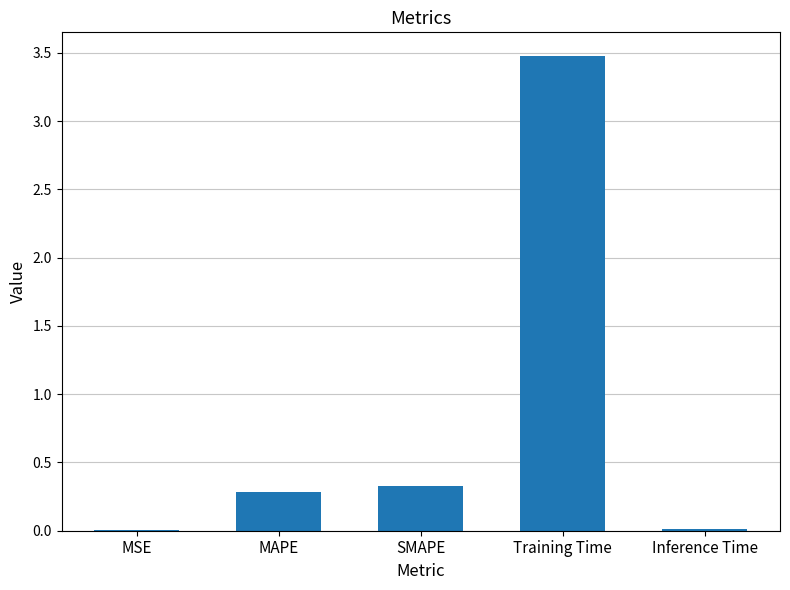

The chart shows a value of 0.3 at MAPE. True or false?

True